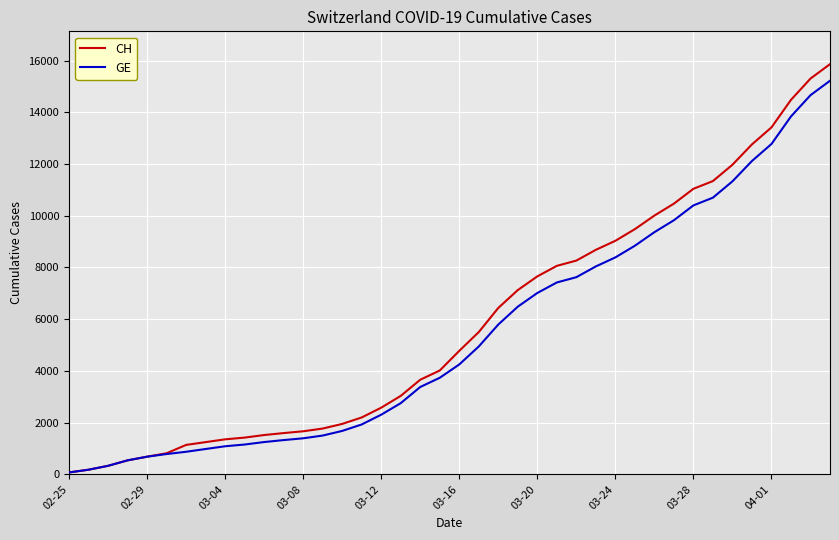

What is the highest value of the CH series?

15861